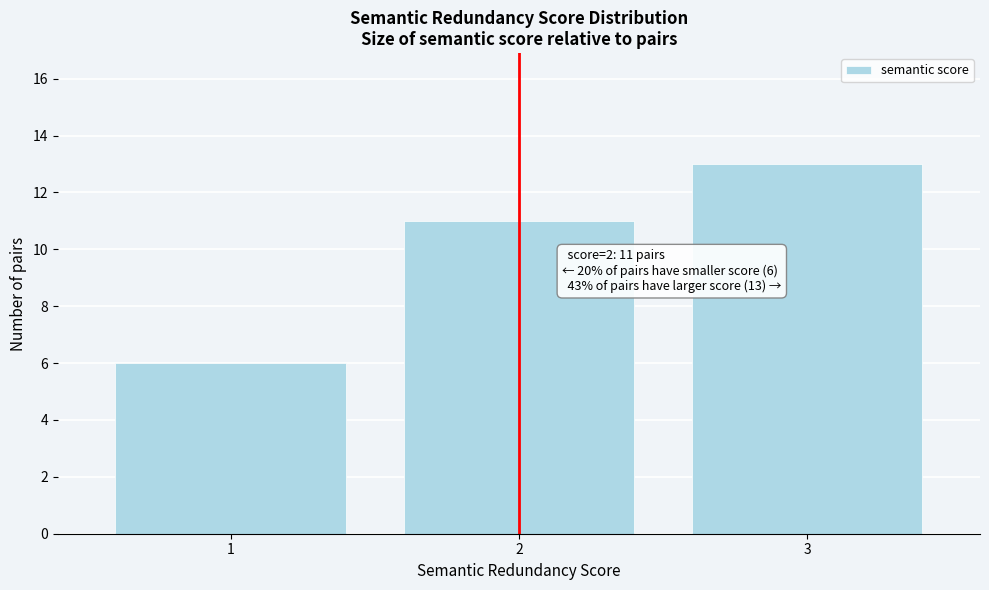

Over which range of the x-axis is the bar tallest?

2.5 to 3.5